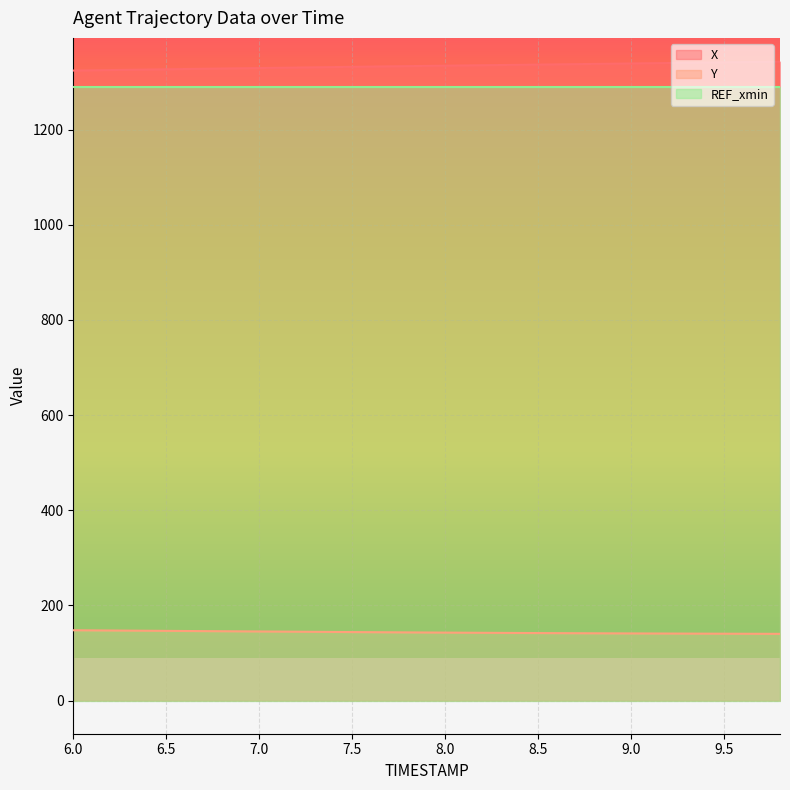

Reading left to right, extract all data points from this chart.

X: 6.0=1324.1	6.2=1325.2	6.4=1326.2	6.6=1327.3	6.8=1328.3	7.0=1329.4	7.2=1330.4	7.4=1331.4	7.6=1332.4	7.8=1333.4	8.0=1334.4	8.2=1335.3	8.4=1336.2	8.6=1337.1	8.8=1338.0	9.0=1339.0	9.2=1339.9	9.4=1340.8	9.6=1341.8	9.8=1342.8
Y: 6.0=147.8	6.2=147.3	6.4=146.8	6.6=146.3	6.8=145.8	7.0=145.2	7.2=144.7	7.4=144.2	7.6=143.8	7.8=143.3	8.0=142.9	8.2=142.5	8.4=142.1	8.6=141.7	8.8=141.4	9.0=141.1	9.2=140.9	9.4=140.7	9.6=140.4	9.8=140.3